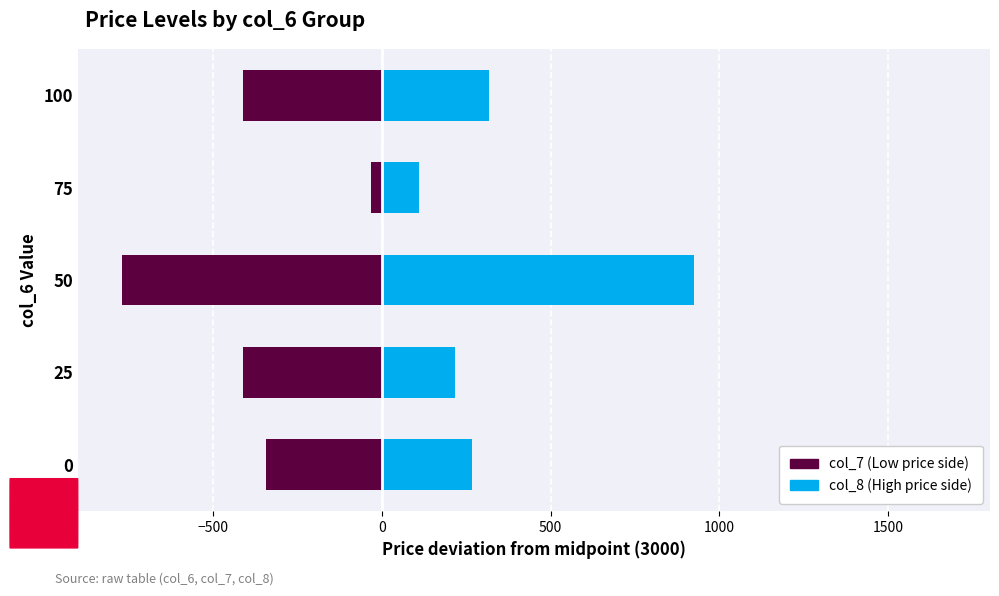

What is the value of the col_7 bar at the 1st from the left?

-341.2